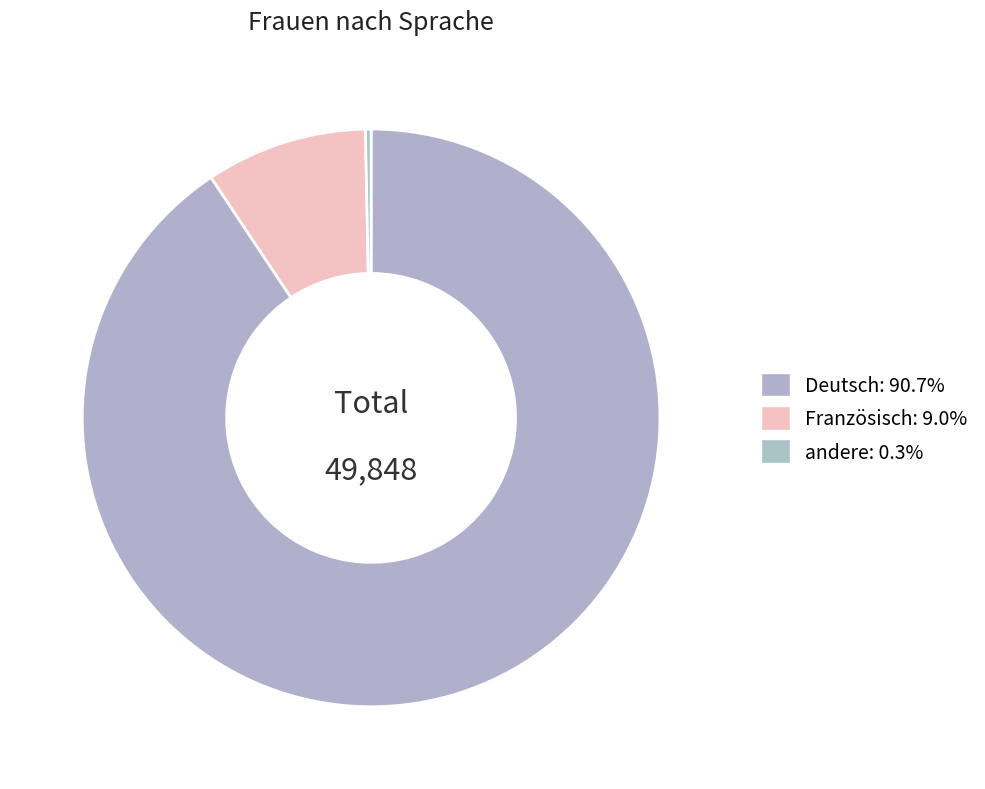

How many segments does this pie chart have?

3